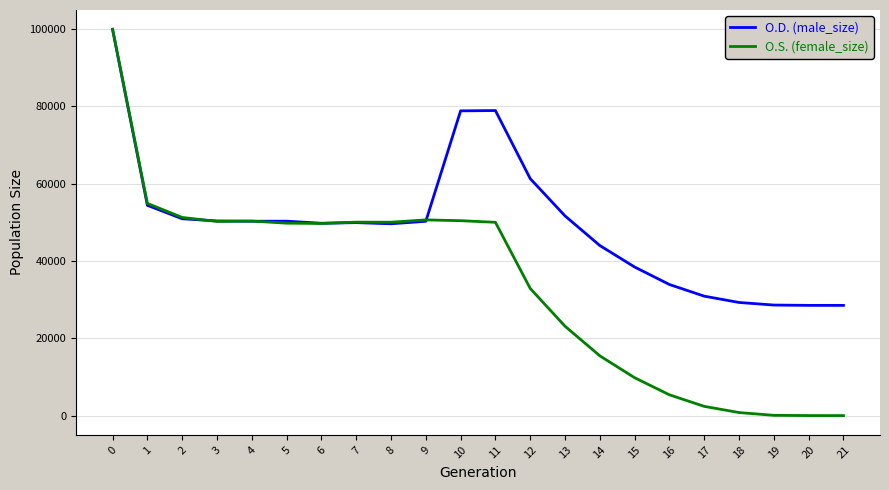

What is the greatest value displayed?

99892